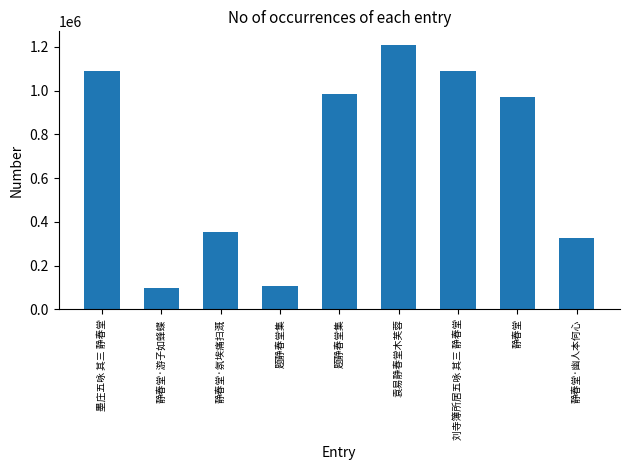

Which has a higher value, 题静春堂集 or 袁易静春堂木芙蓉?

袁易静春堂木芙蓉